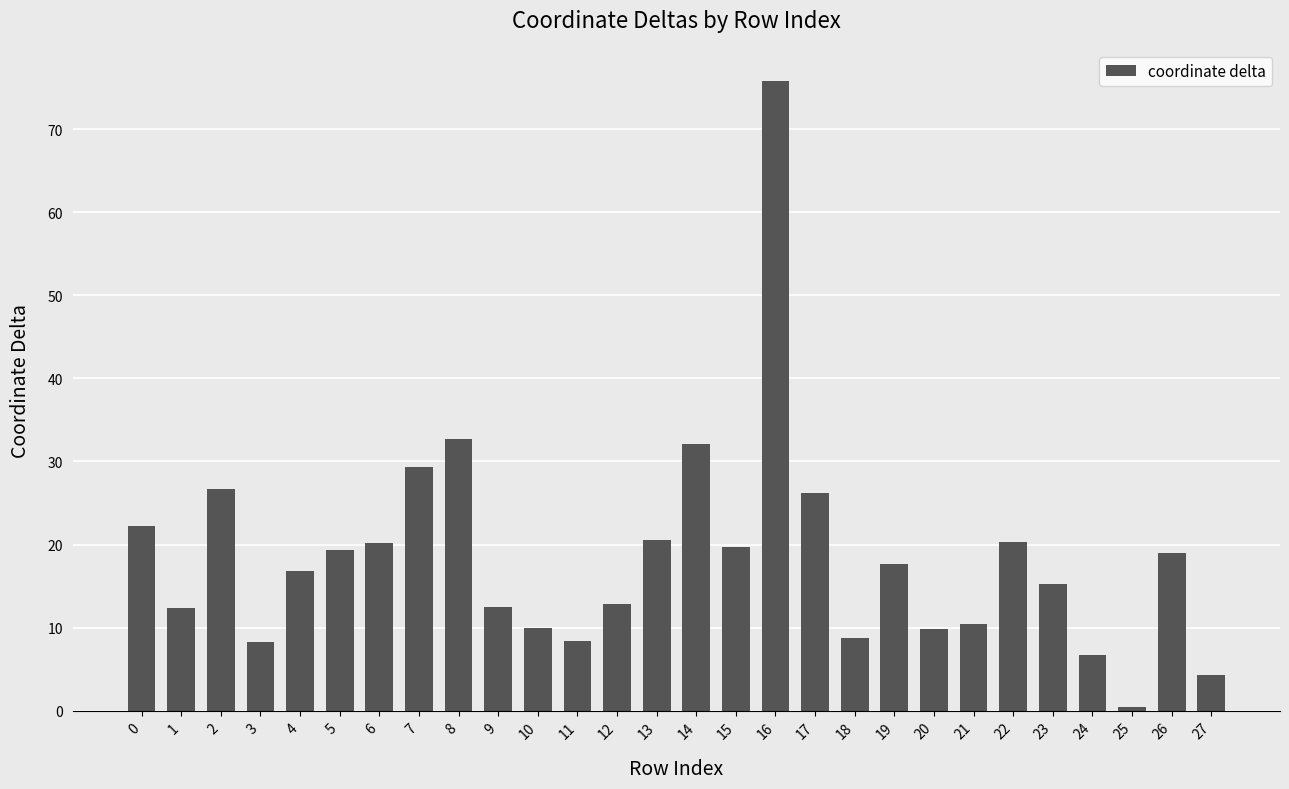

The value at 10 is 14.4. True or false?

False